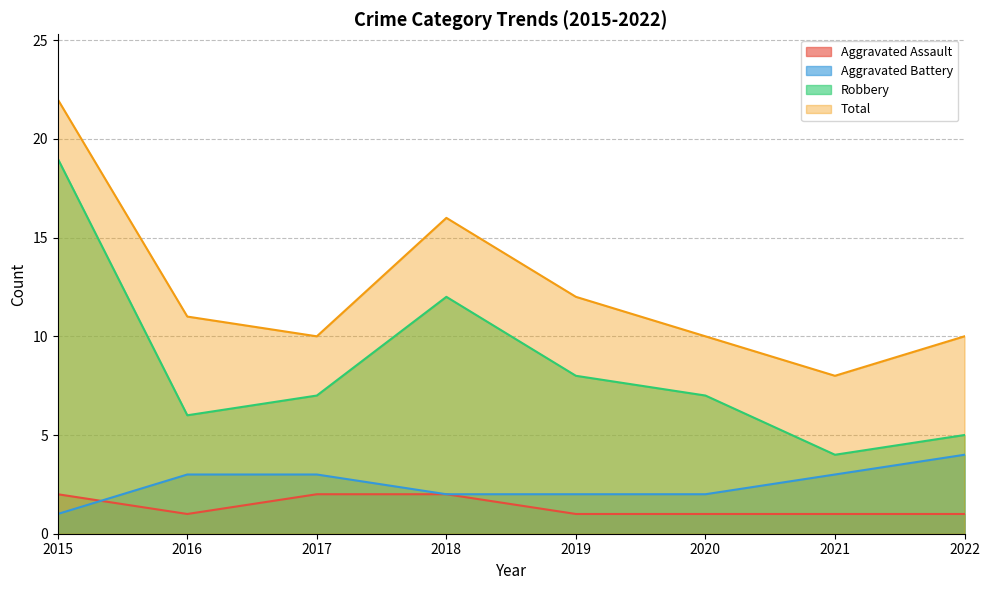

What is the value of the Robbery point at the 6th from the left?

7